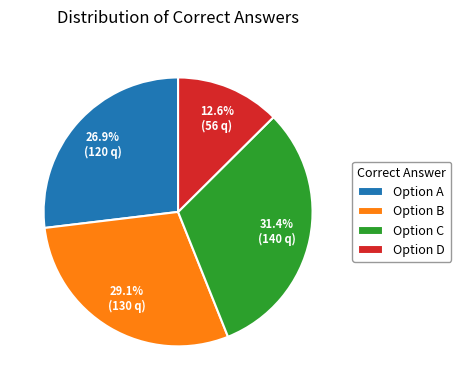

Is Option B the majority of the pie?

No